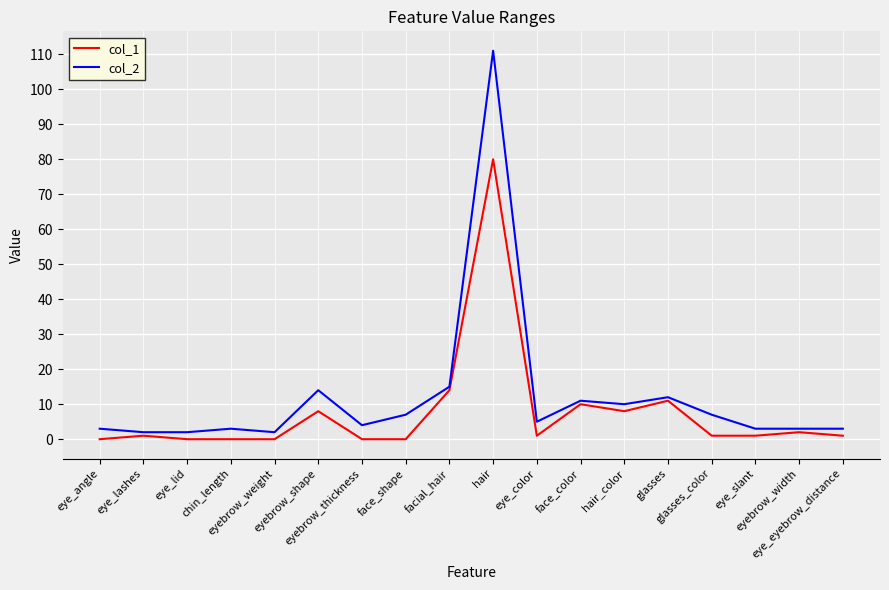

Reading right to left, extract all data points from this chart.

col_1: eye_eyebrow_distance=1	eyebrow_width=2	eye_slant=1	glasses_color=1	glasses=11	hair_color=8	face_color=10	eye_color=1	hair=80	facial_hair=14	face_shape=0	eyebrow_thickness=0	eyebrow_shape=8	eyebrow_weight=0	chin_length=0	eye_lid=0	eye_lashes=1	eye_angle=0
col_2: eye_eyebrow_distance=3	eyebrow_width=3	eye_slant=3	glasses_color=7	glasses=12	hair_color=10	face_color=11	eye_color=5	hair=111	facial_hair=15	face_shape=7	eyebrow_thickness=4	eyebrow_shape=14	eyebrow_weight=2	chin_length=3	eye_lid=2	eye_lashes=2	eye_angle=3